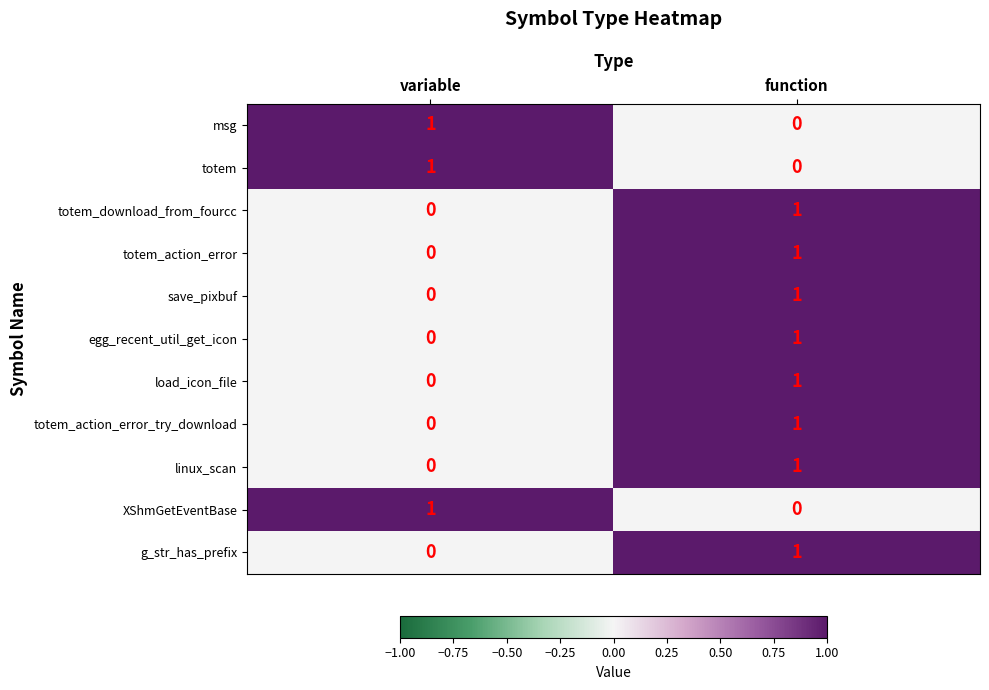

Reading left to right, transcribe all the data shown in this chart.

msg: variable=1	function=0
totem: variable=1	function=0
totem_download_from_fourcc: variable=0	function=1
totem_action_error: variable=0	function=1
save_pixbuf: variable=0	function=1
egg_recent_util_get_icon: variable=0	function=1
load_icon_file: variable=0	function=1
totem_action_error_try_download: variable=0	function=1
linux_scan: variable=0	function=1
XShmGetEventBase: variable=1	function=0
g_str_has_prefix: variable=0	function=1